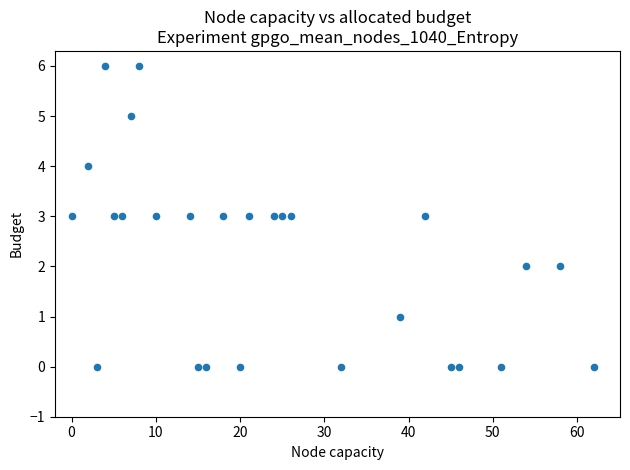

What is the range of X values (max minus min)?

62